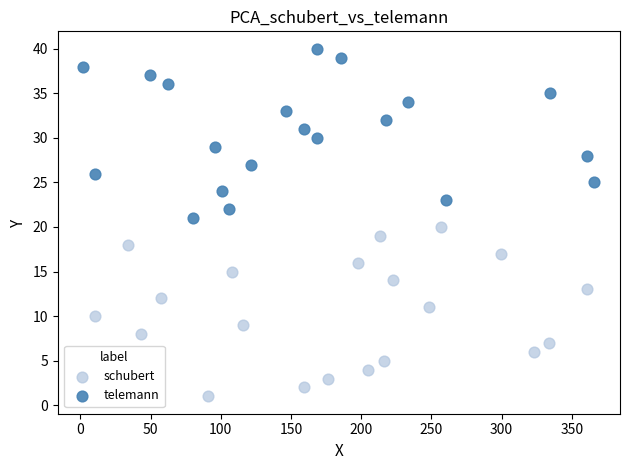

Which series contains the highest Y value?

telemann